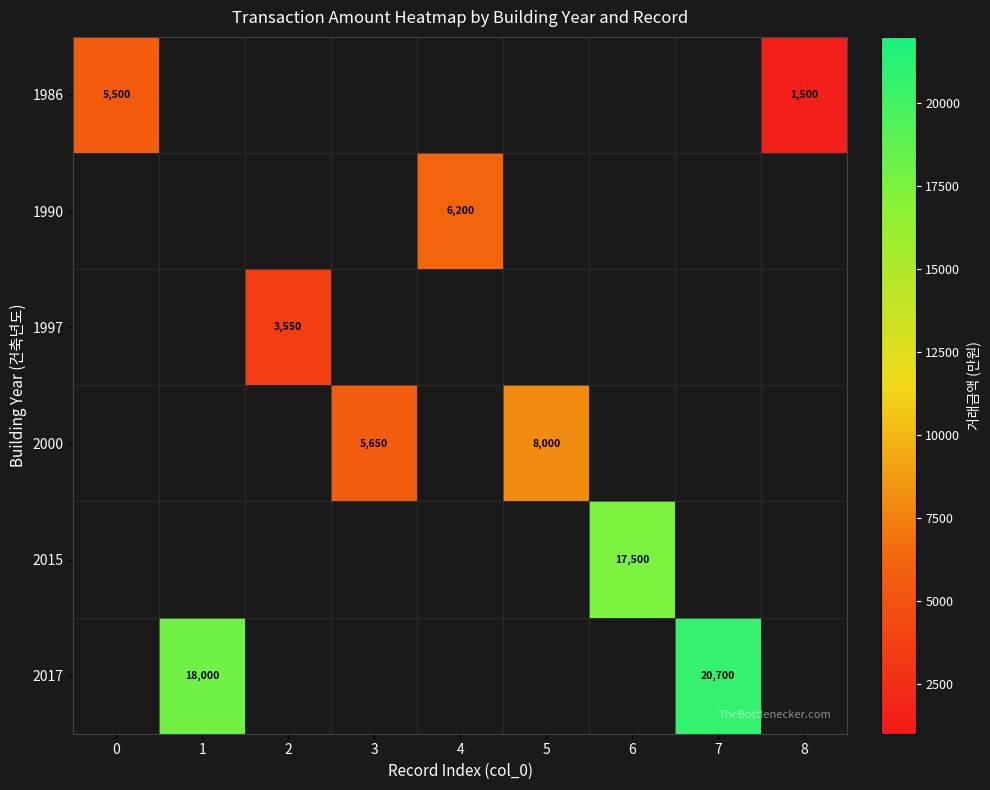

How many categories are shown in the chart?

9